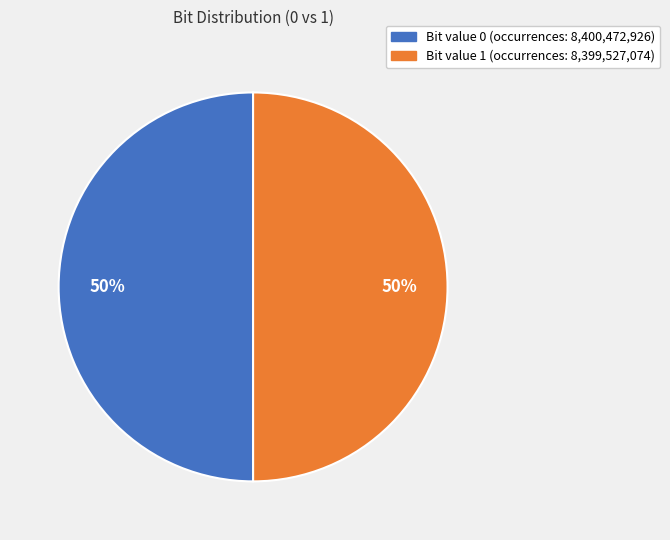

To the nearest percent, what is the average slice percentage?

50%